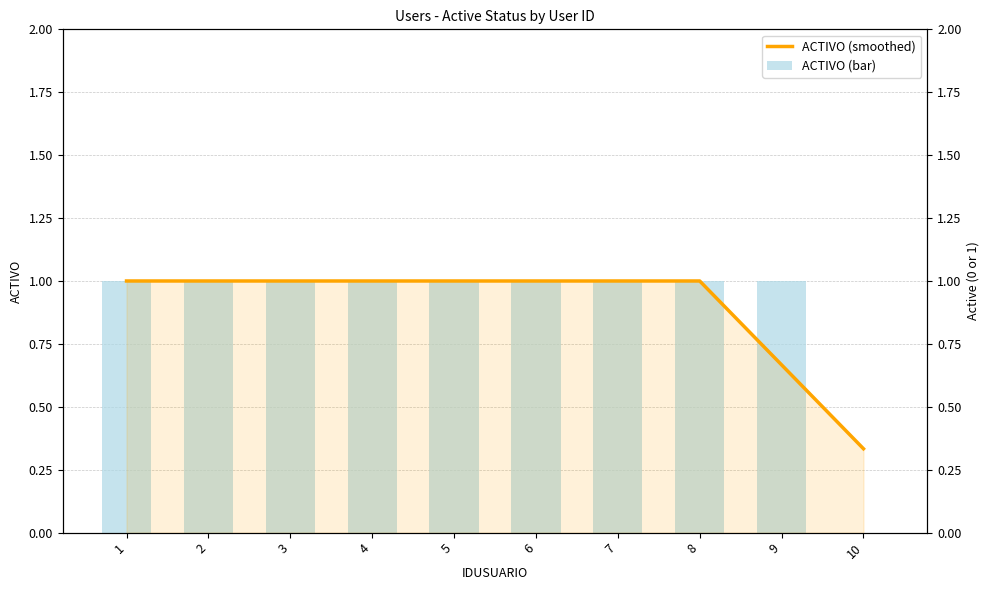

What are all the series names shown in the legend?

ACTIVO (smoothed), ACTIVO (bar)